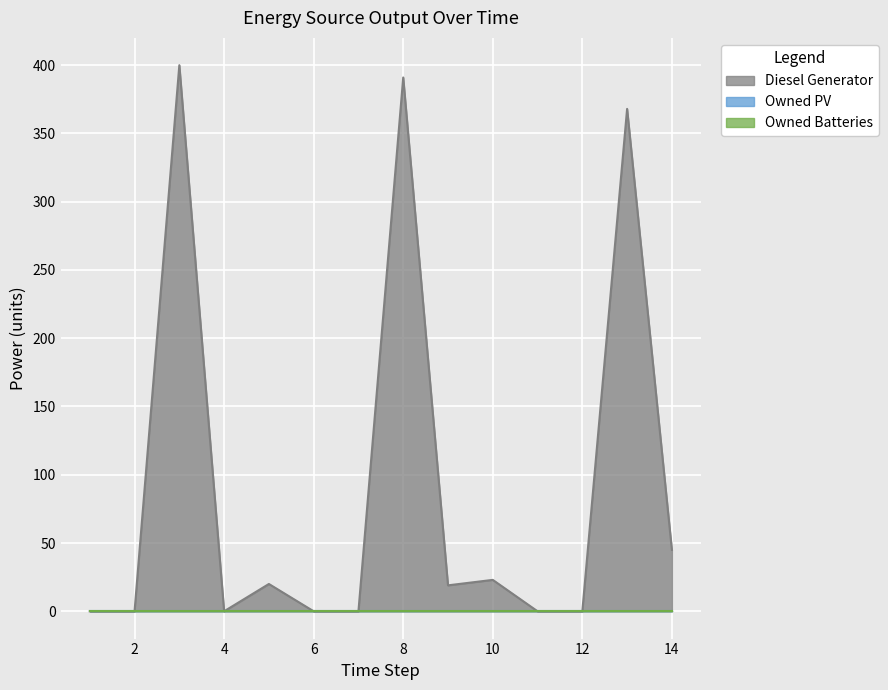

List the series in order of their peak value, highest first.

Diesel Generator, Owned PV, Owned Batteries